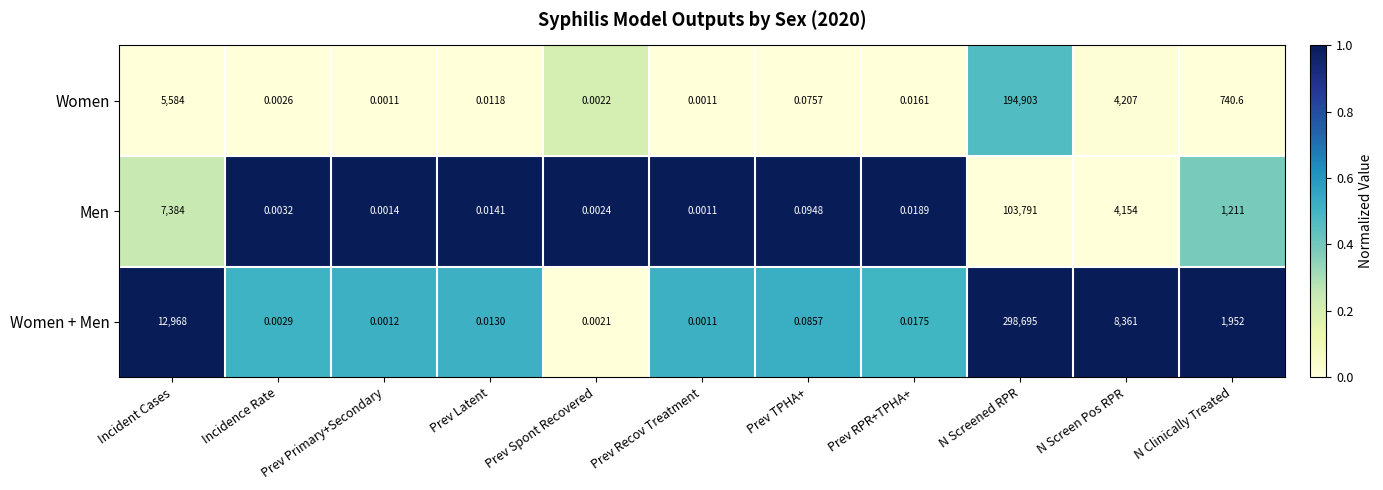

At Incidence Rate, list the series in order from largest to smallest.

Men, Women + Men, Women